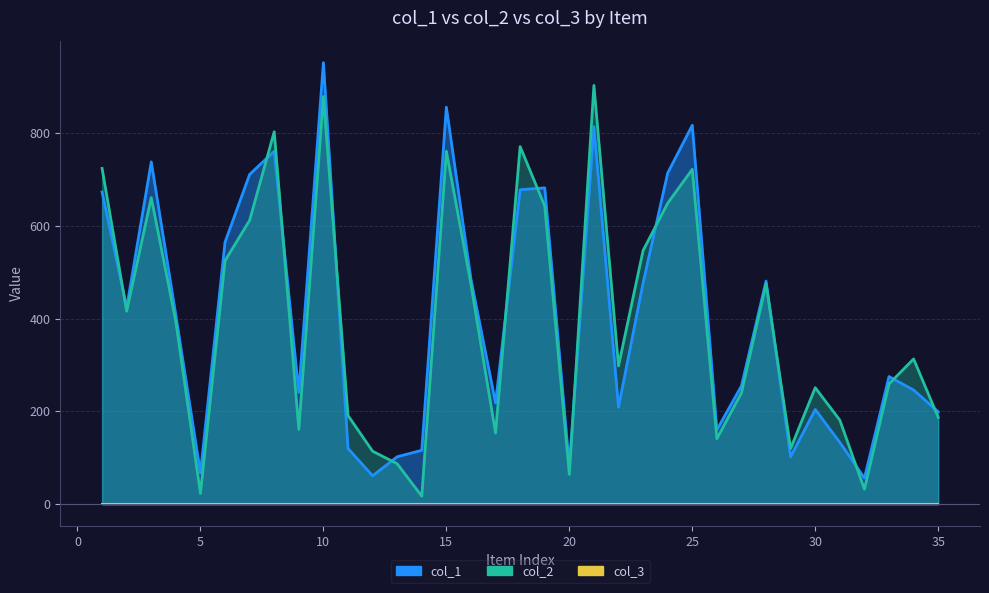

What is the value of the col_1 point at the 14th from the left?

116